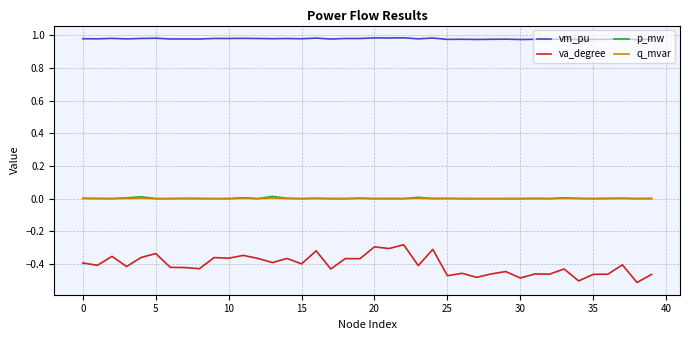

True or false: vm_pu and q_mvar cross at least once.

False